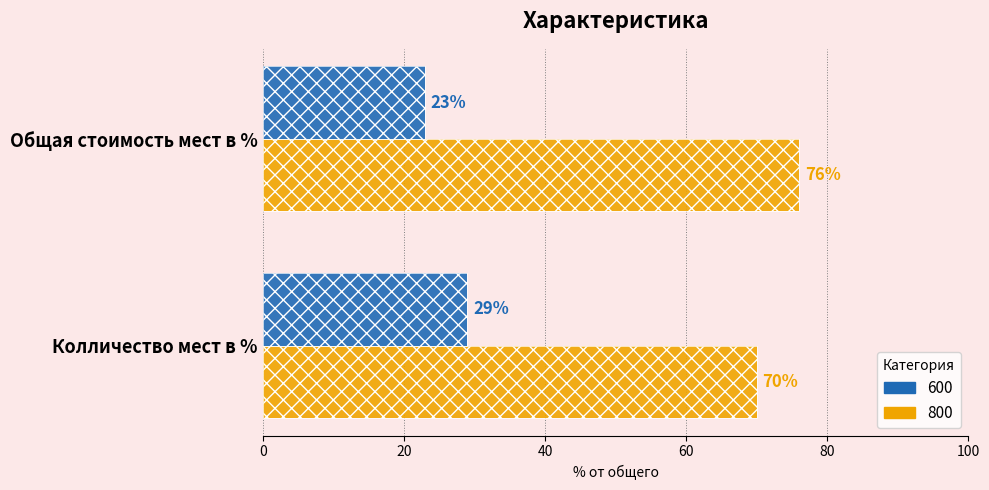

Where is 600 nearest to the value 26?

Колличество мест в %